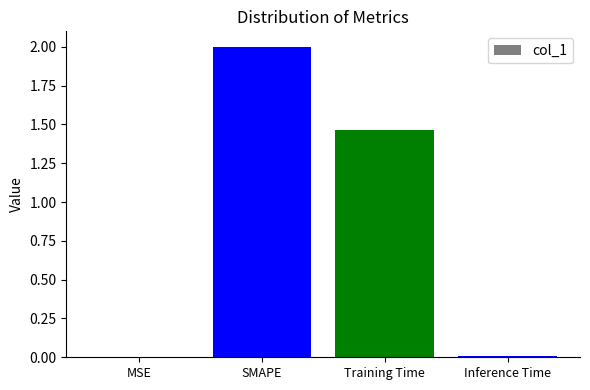

Is it true that the value at MSE is 0.0?

True